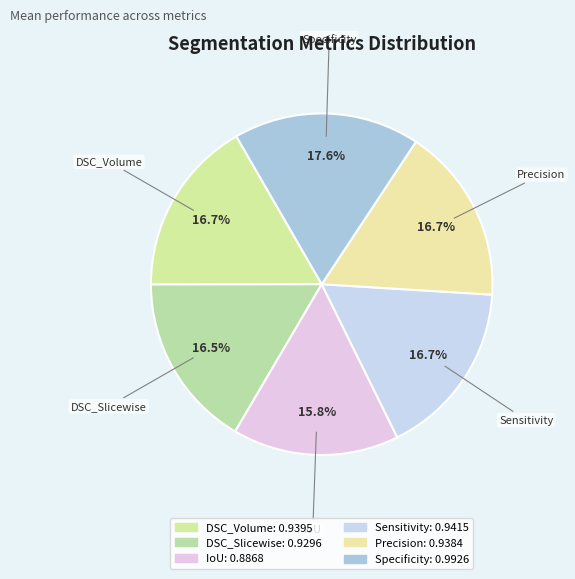

To the nearest percent, what percentage of the pie is DSC_Volume?

17%